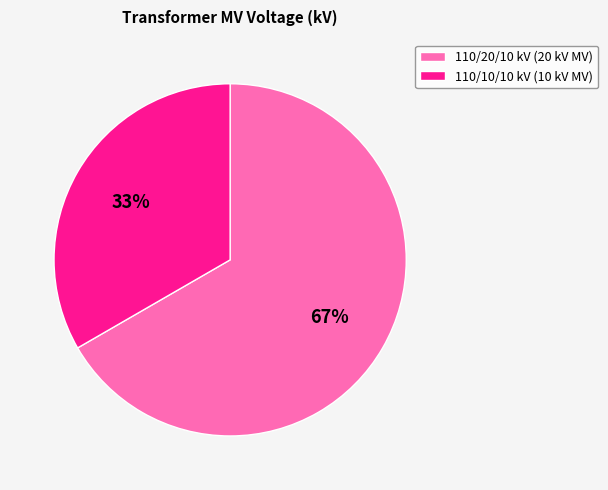

To the nearest percent, what is the combined percentage of 110/20/10 kV (20 kV MV) and 110/10/10 kV (10 kV MV)?

100%